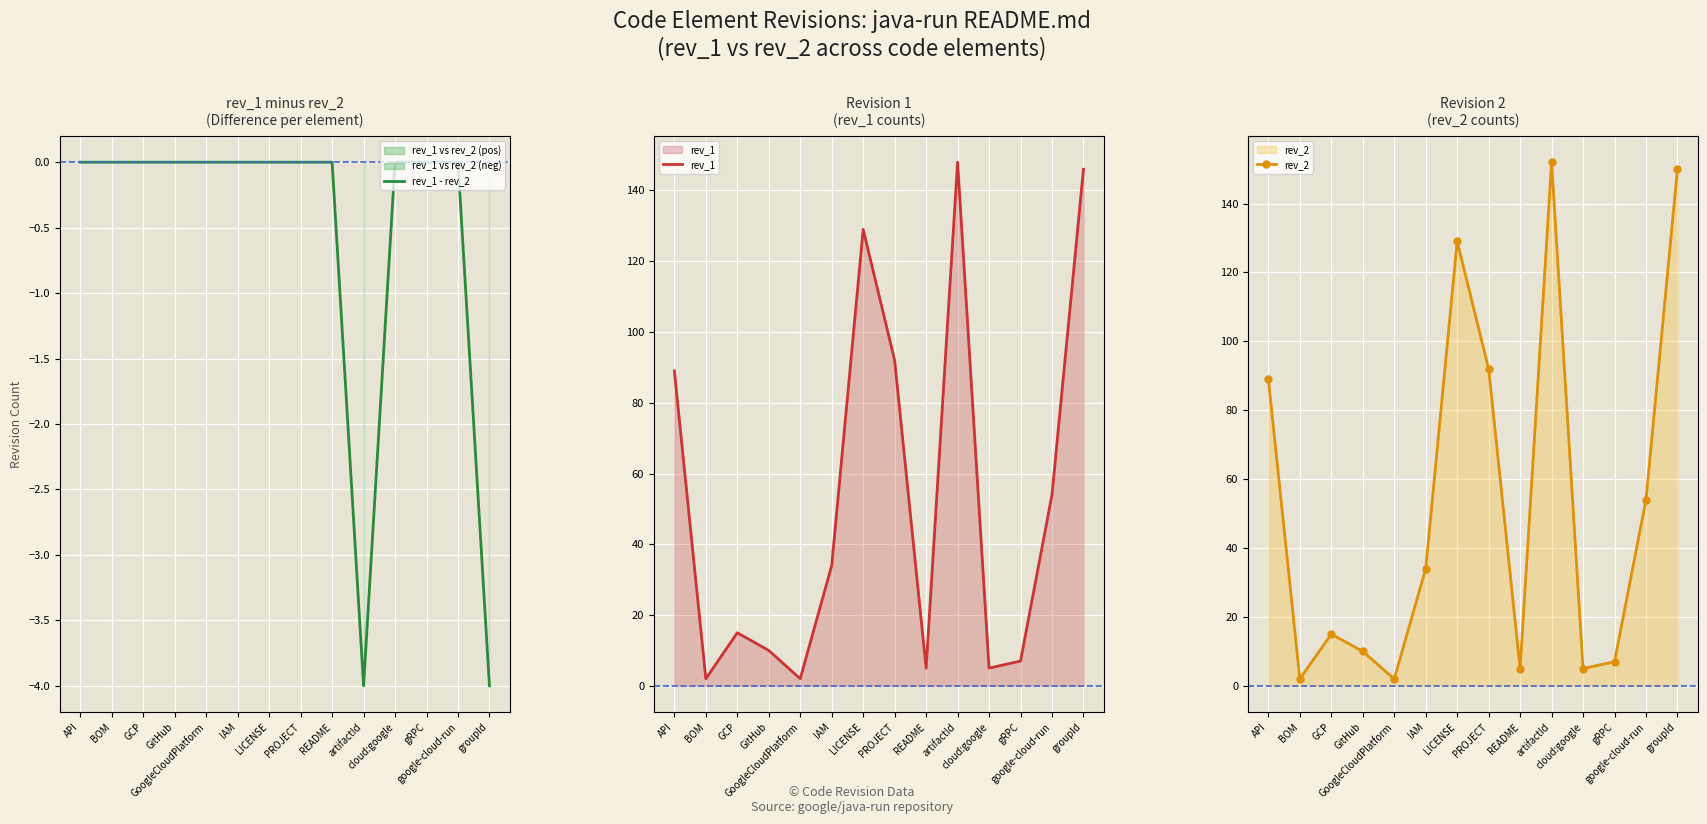

True or false: rev_1 and rev_1 - rev_2 cross at least once.

False